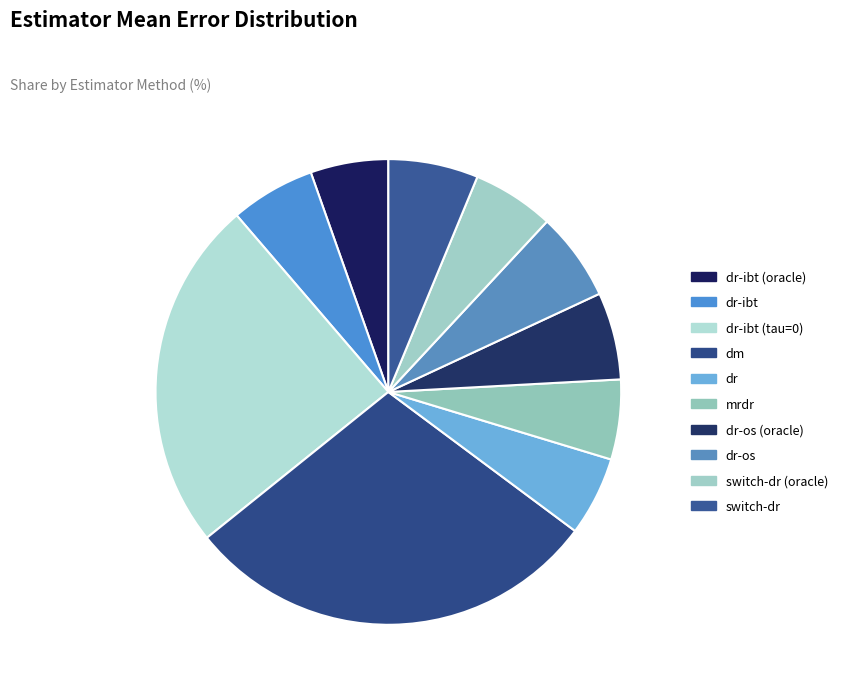

Count the number of slices in the pie.

10